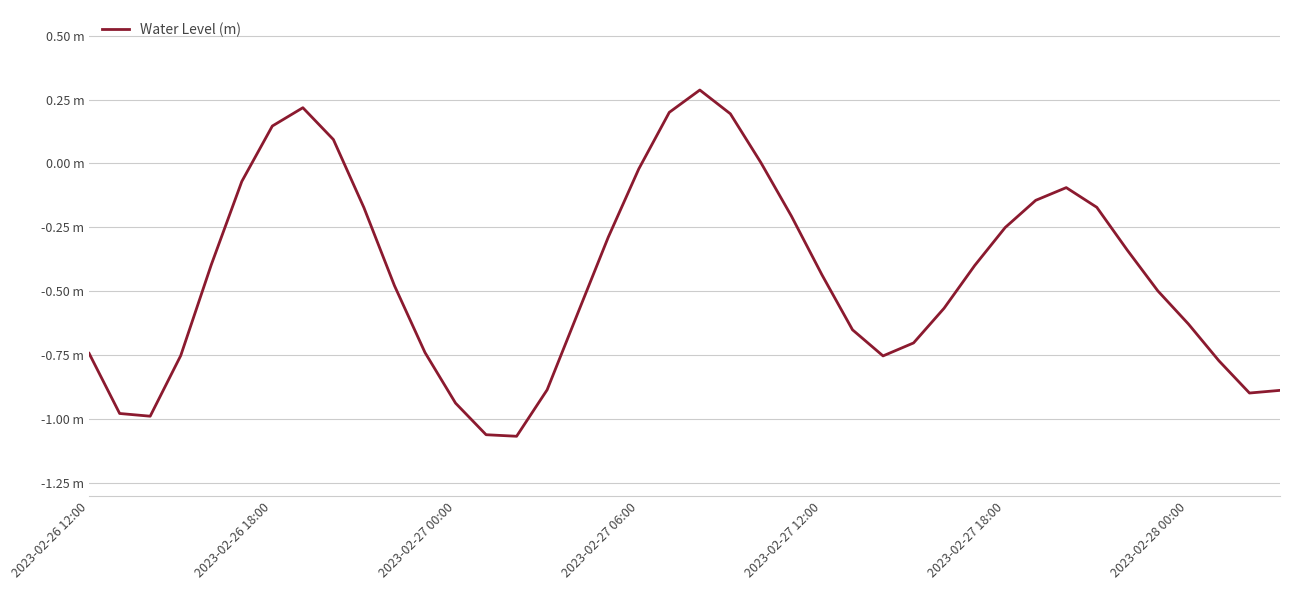

Does the chart display data point markers on the line(s)?

No